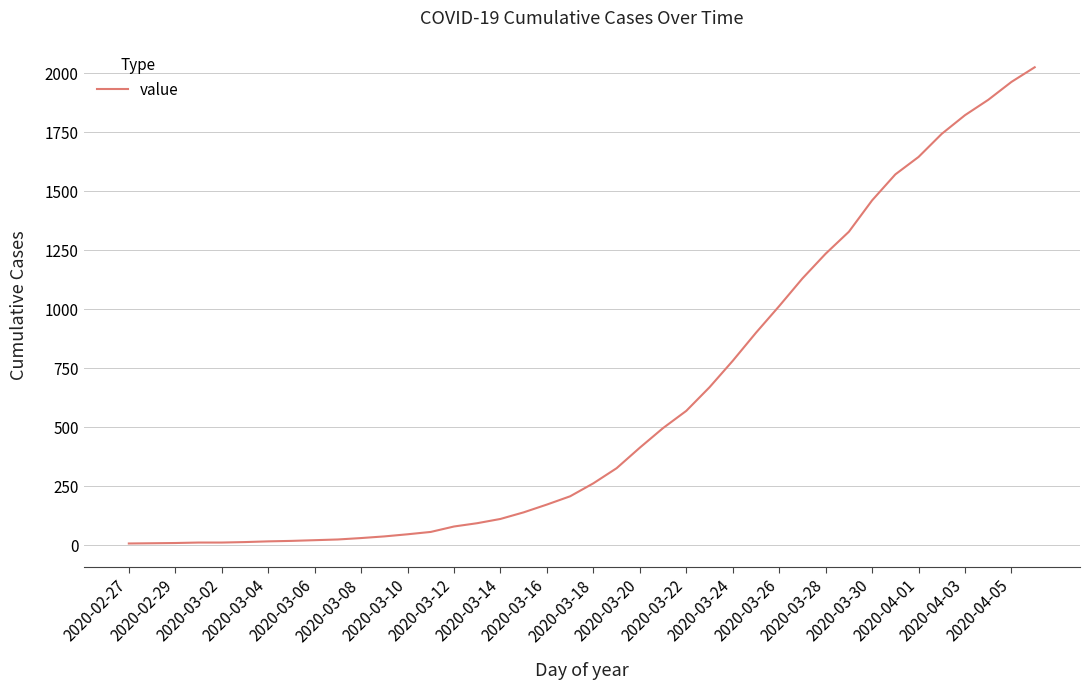

What is the difference between the maximum and minimum values?

2018